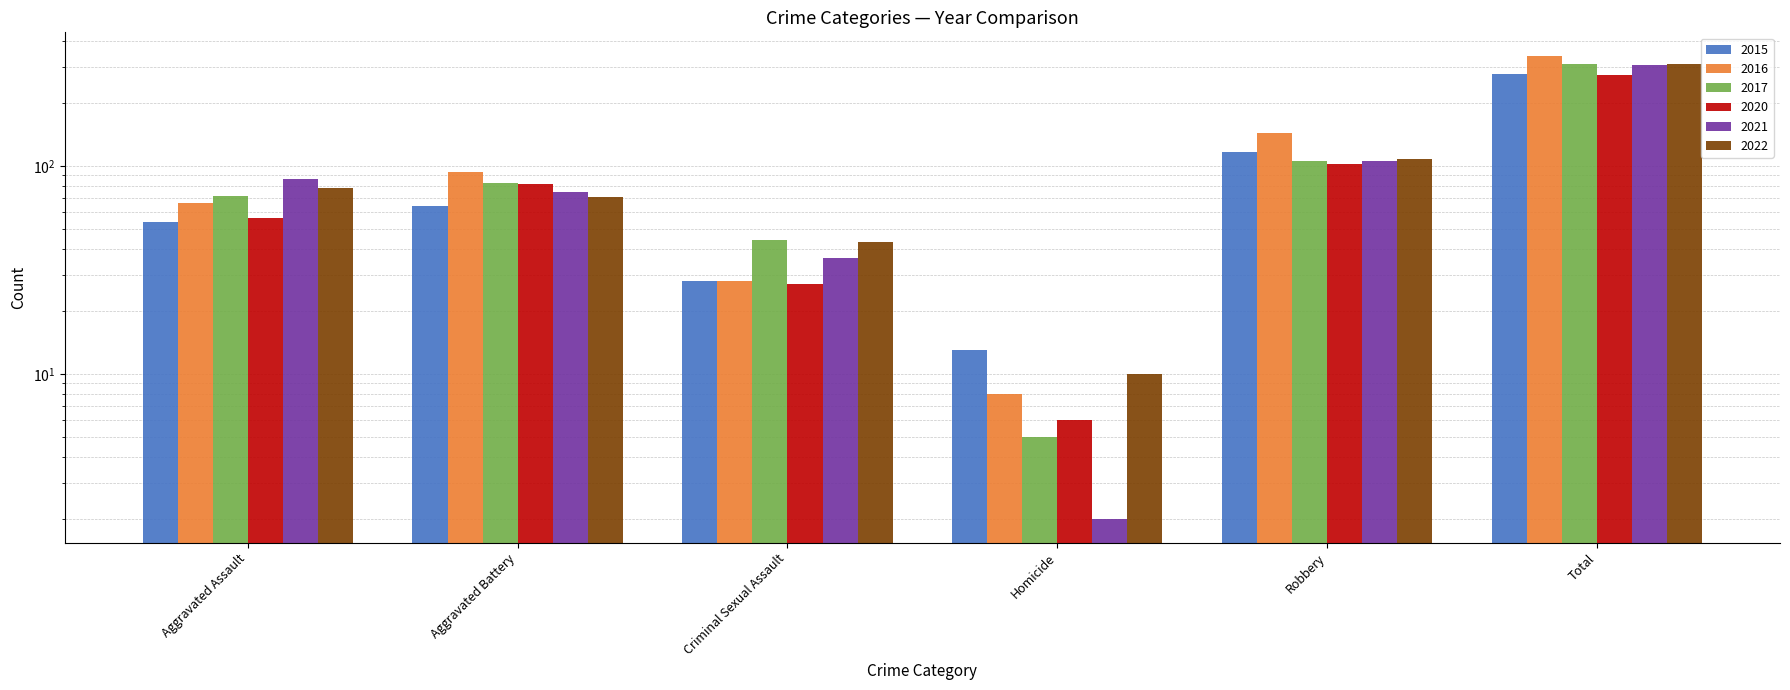

At which label is 2015 closest to 144?

Robbery